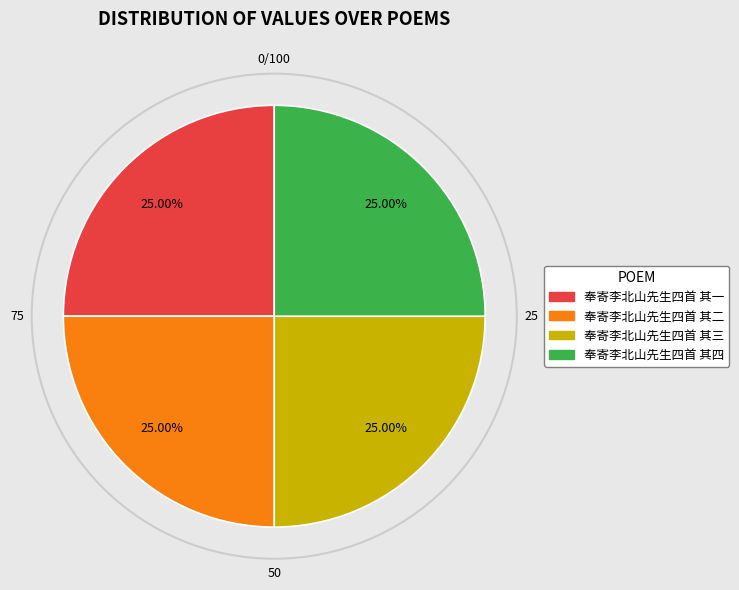

Approximately how many times larger is the value at 奉寄李北山先生四首 其二 compared to 奉寄李北山先生四首 其一?

1.0